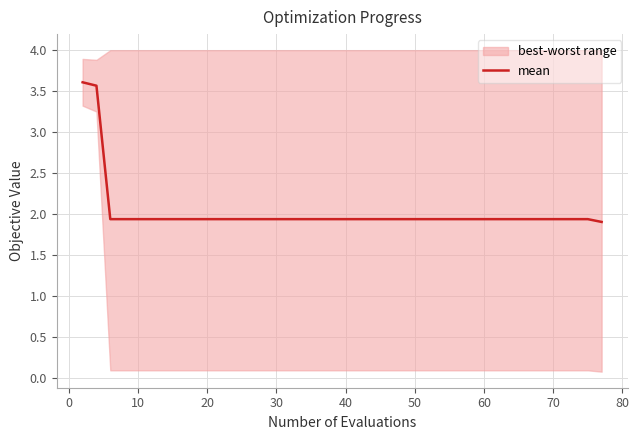

Reading left to right, what are all the values shown in this chart?

3.6	3.6	1.9	1.9	1.9	1.9	1.9	1.9	1.9	1.9	1.9	1.9	1.9	1.9	1.9	1.9	1.9	1.9	1.9	1.9	1.9	1.9	1.9	1.9	1.9	1.9	1.9	1.9	1.9	1.9	1.9	1.9	1.9	1.9	1.9	1.9	1.9	1.9	1.9	1.9